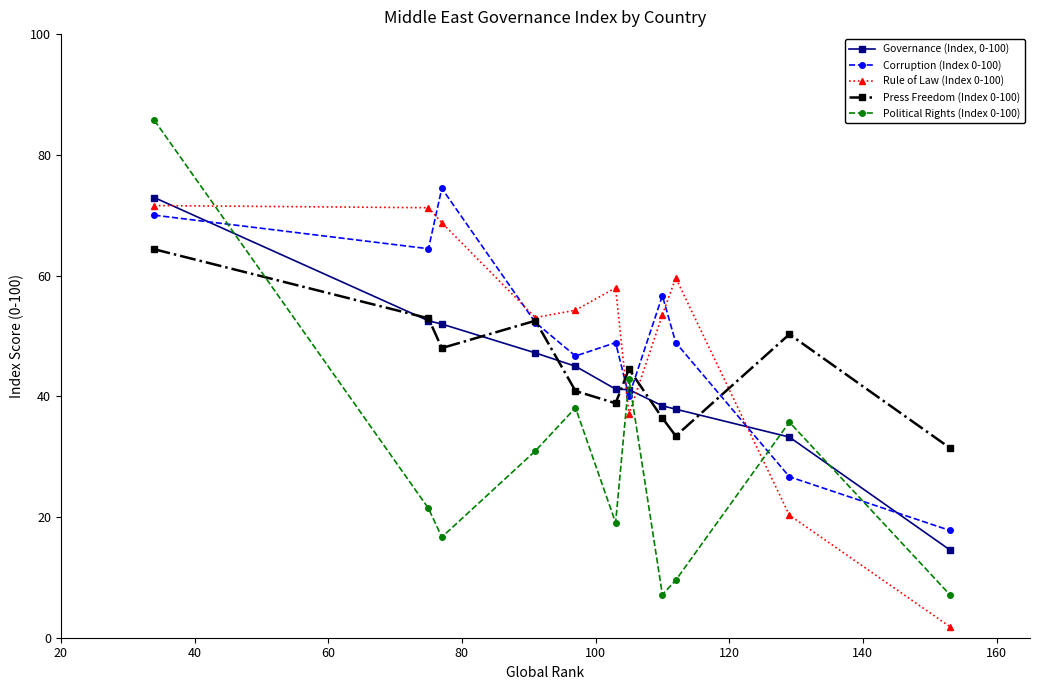

True or false: Political Rights (Index 0-100) and Rule of Law (Index 0-100) cross at least once.

True